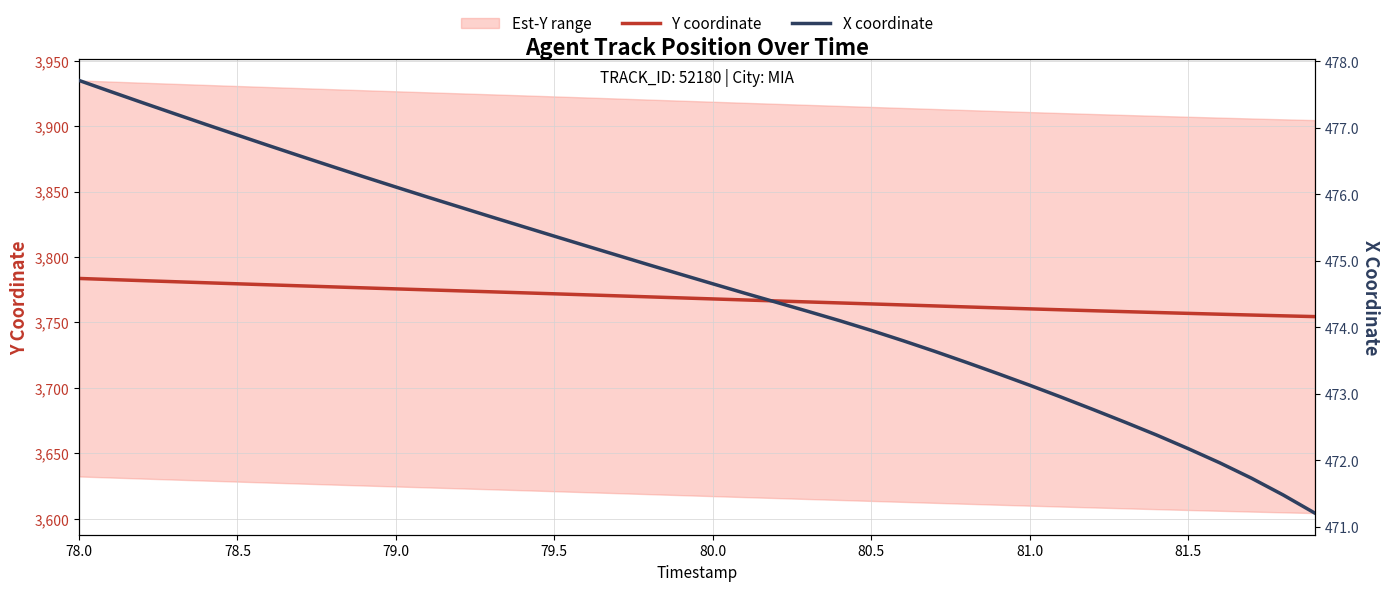

Reading left to right, transcribe all the data shown in this chart.

Y coordinate: 3783.6	3782.8	3782.0	3781.2	3780.3	3779.6	3778.8	3778.0	3777.2	3776.4	3775.7	3774.9	3774.2	3773.4	3772.7	3771.9	3771.1	3770.3	3769.6	3768.8	3768.0	3767.2	3766.4	3765.7	3764.9	3764.2	3763.4	3762.7	3761.9	3761.1	3760.4	3759.7	3759.0	3758.3	3757.6	3756.9	3756.3	3755.7	3755.1	3754.5
X coordinate: 477.7	477.5	477.4	477.2	477.1	476.9	476.7	476.6	476.4	476.3	476.1	476.0	475.8	475.7	475.5	475.4	475.2	475.1	474.9	474.8	474.7	474.5	474.4	474.2	474.1	474.0	473.8	473.6	473.5	473.3	473.1	472.9	472.8	472.6	472.4	472.2	472.0	471.7	471.5	471.2